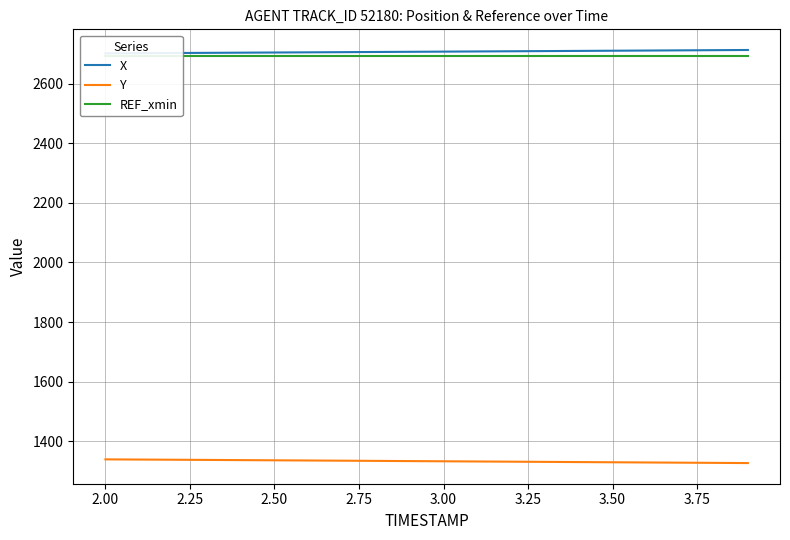

The value of Y at 2.00 is 1339.4. True or false?

True